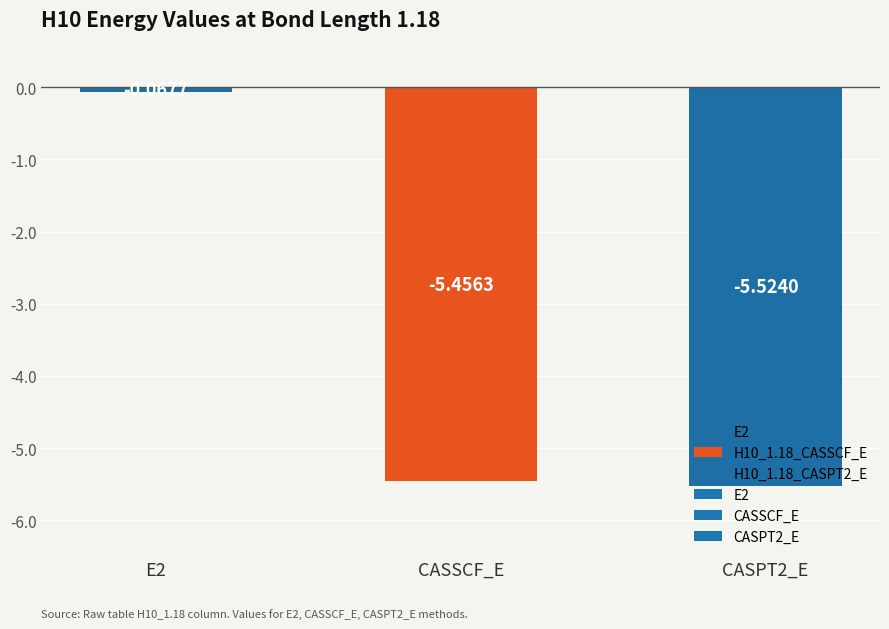

At which label does the data first exceed -5?

E2